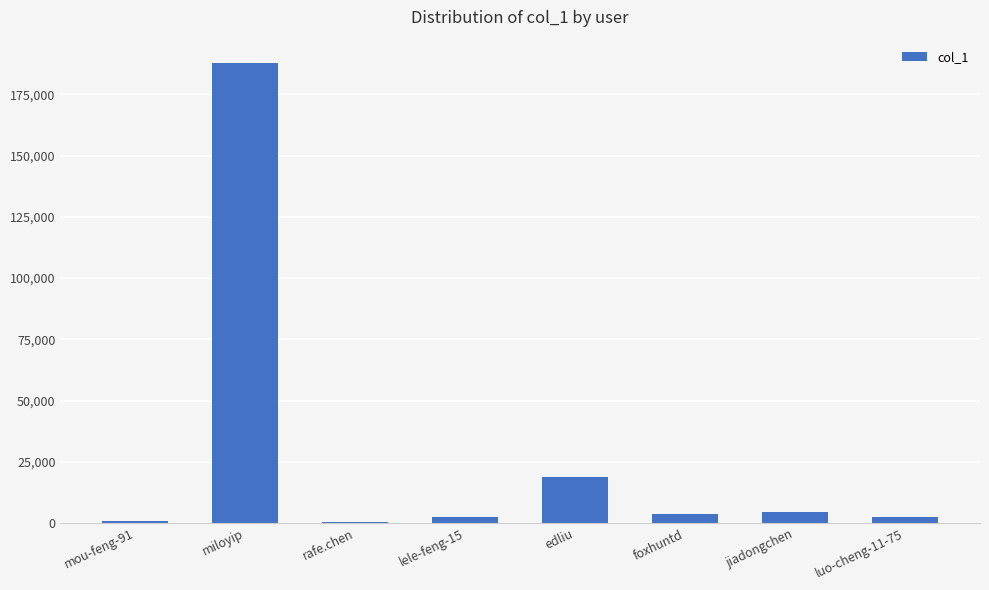

At which category does the chart reach its peak across all series?

miloyip